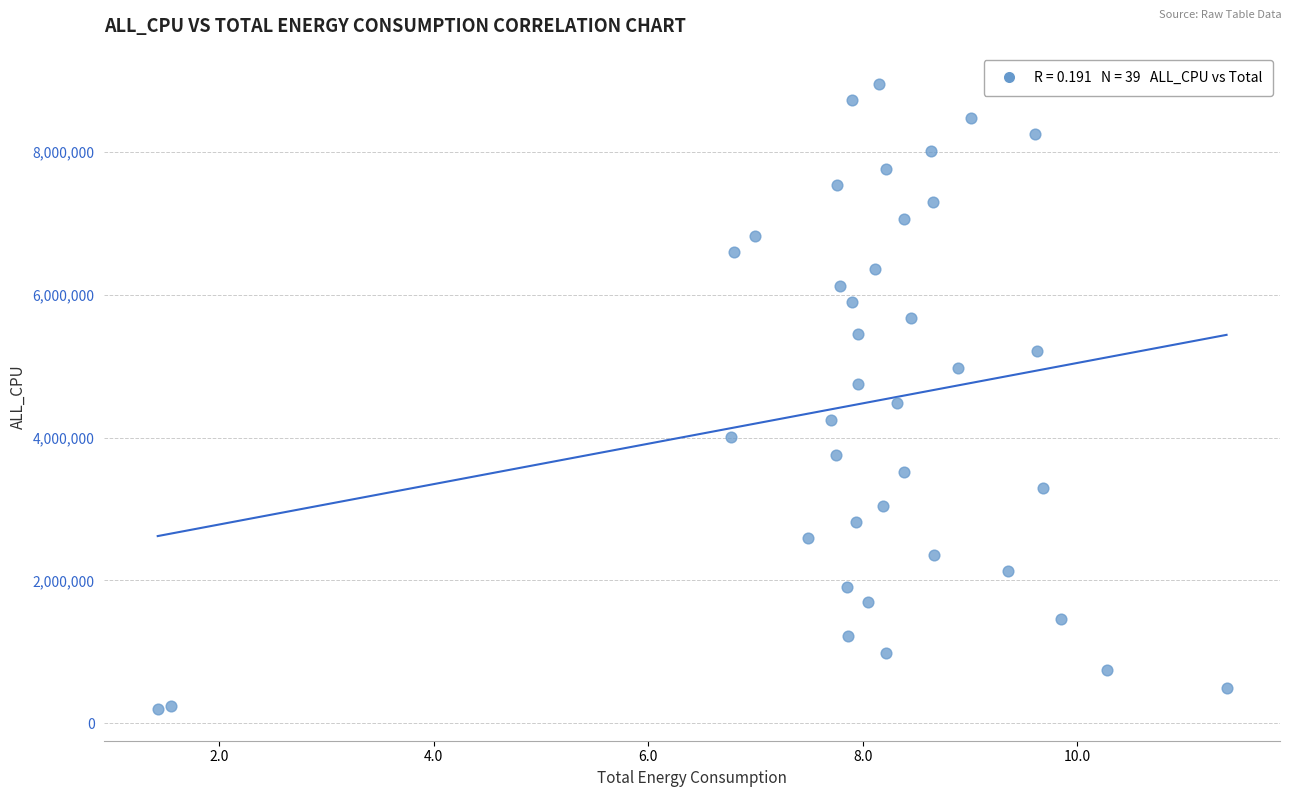

What is the range of Y values (max minus min)?

8760783